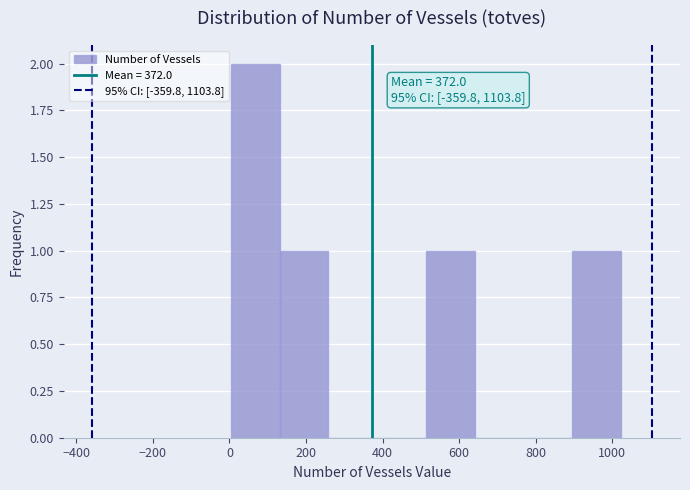

Which range on the x-axis has the tallest bar?

0 to 140